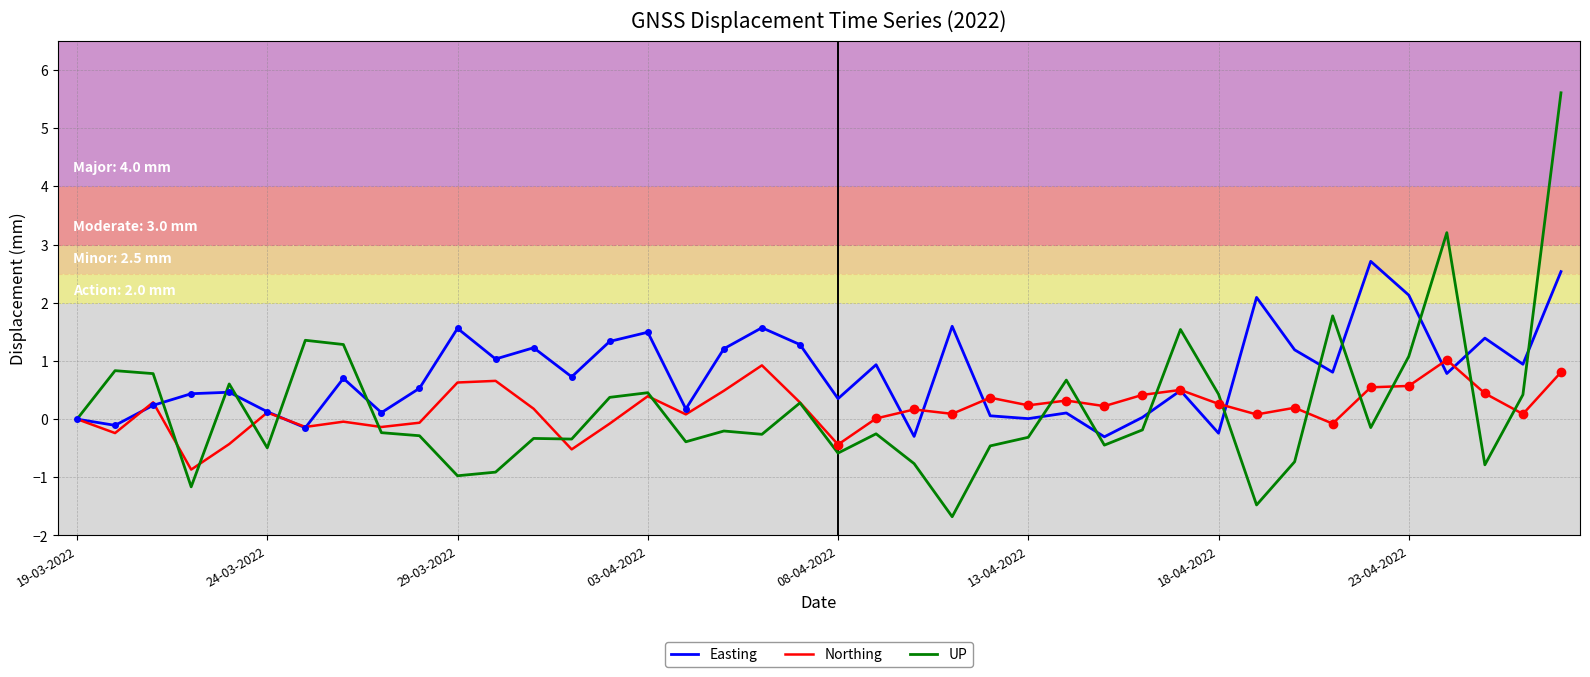

What are all the series names shown in the legend?

Easting, Northing, UP